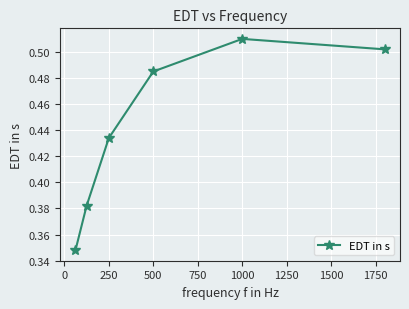

Count the values in the range 0 to 1.

6